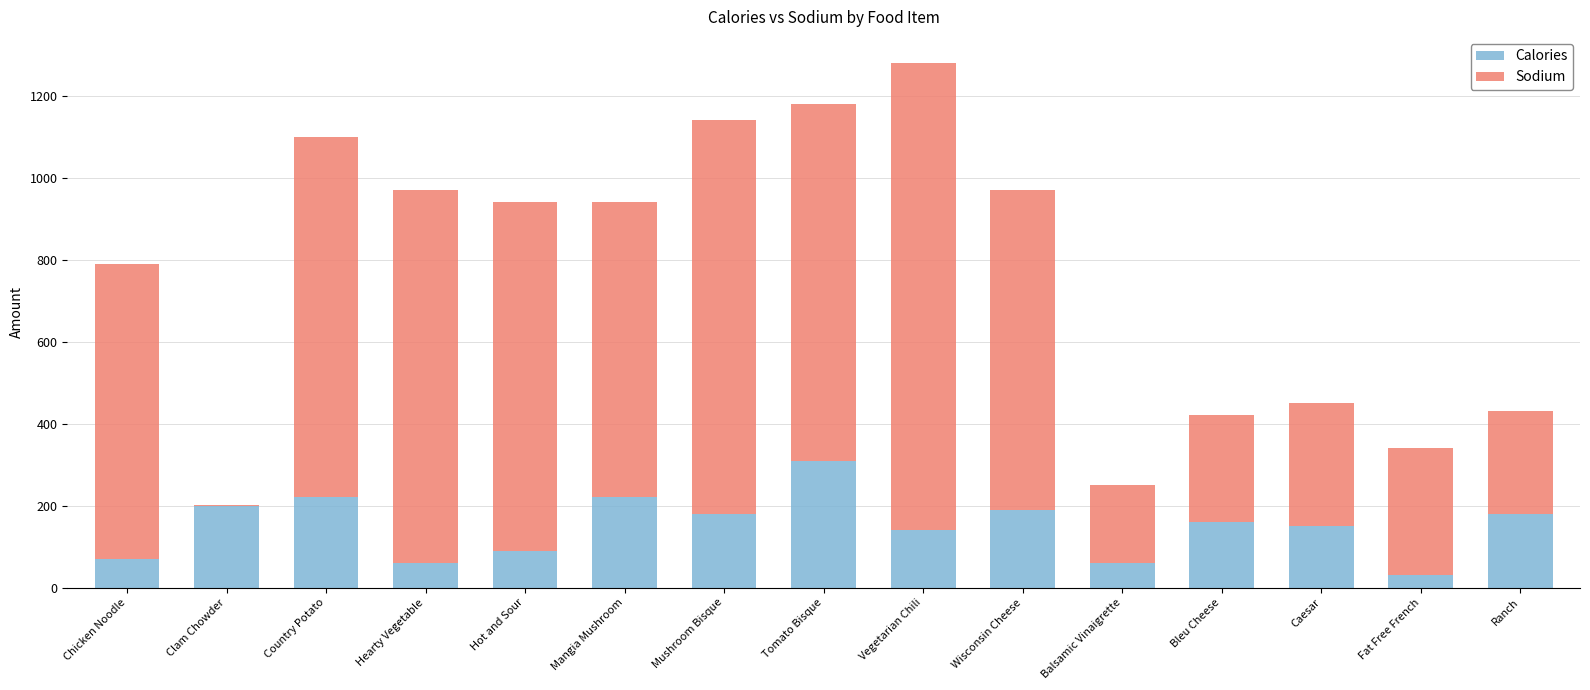

What is the sum of all Calories values?

2260